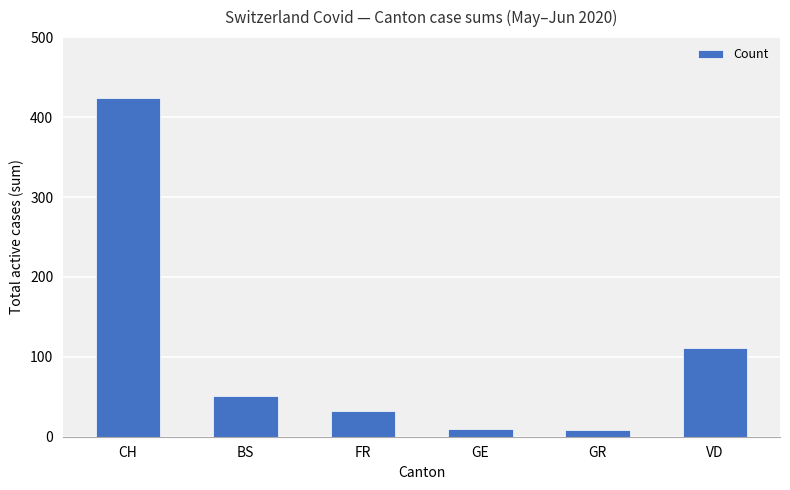

What is the difference between the maximum and minimum values?

416